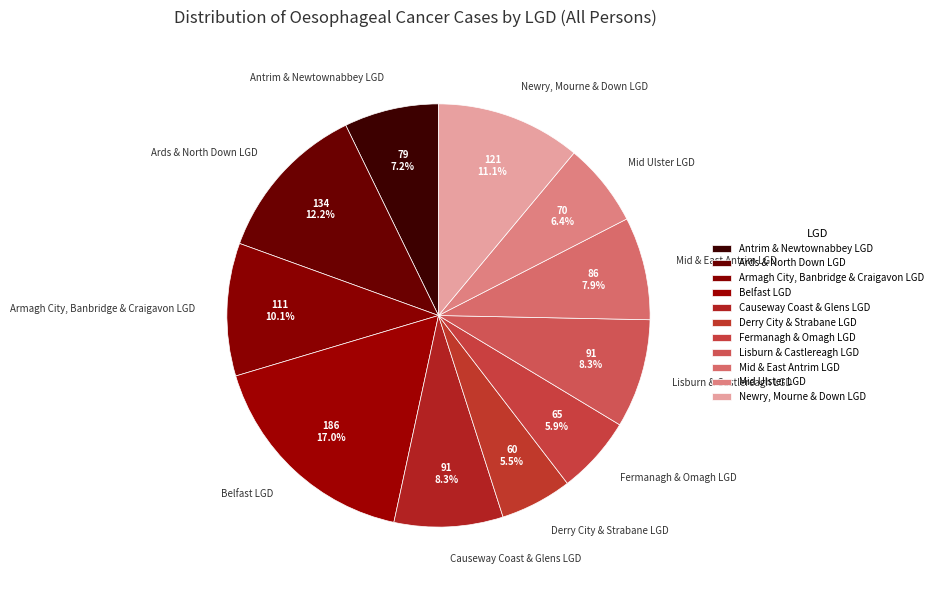

To the nearest percent, what is the difference between the Derry City & Strabane LGD and Newry, Mourne & Down LGD slice percentages?

6%